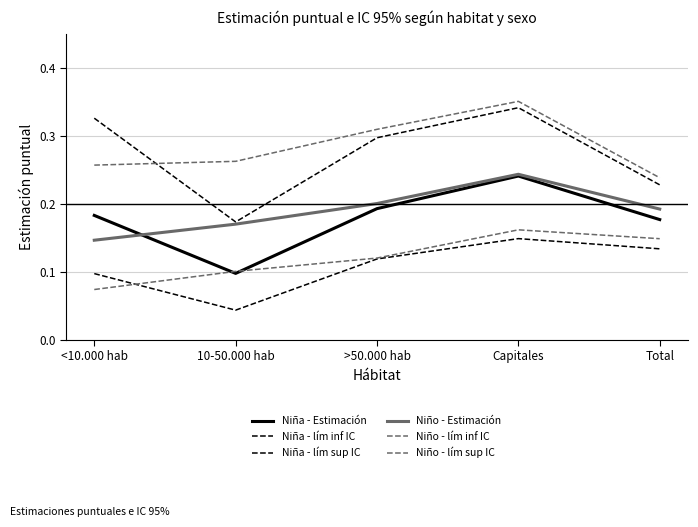

What is the sum of all Niño - Estimación values?

1.0